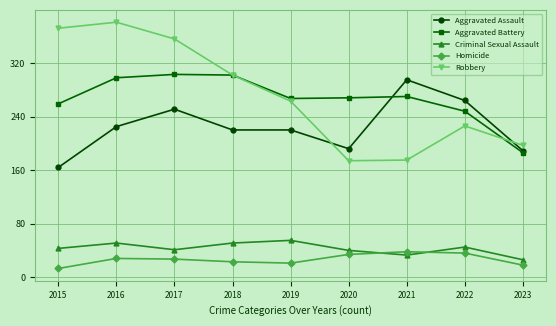

What is the difference between the maximum and second lowest values in the Robbery series?

206